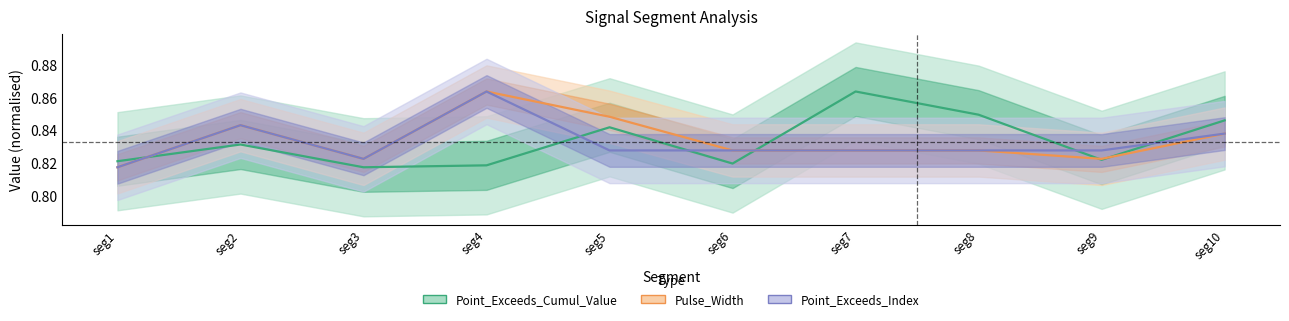

Which series ends up on top after the final intersection of Pulse_Width and Point_Exceeds_Cumul_Value?

Point_Exceeds_Cumul_Value